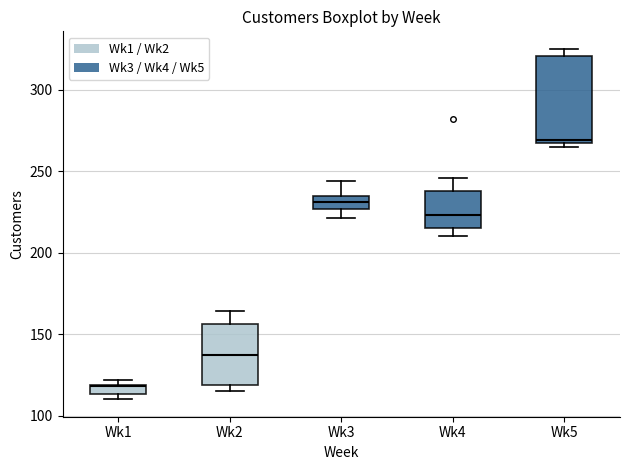

Which box's median line is the highest?

Wk5